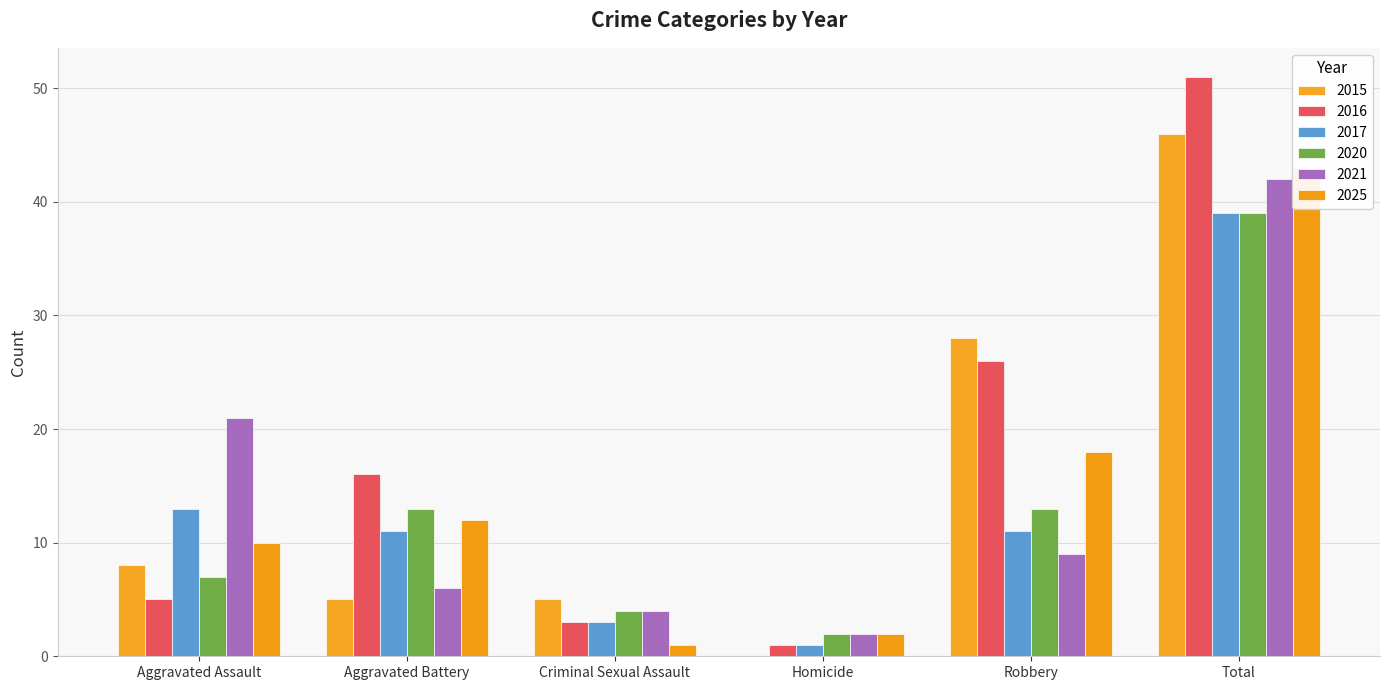

What is the sum of the 2020 values at Robbery and Criminal Sexual Assault?

17